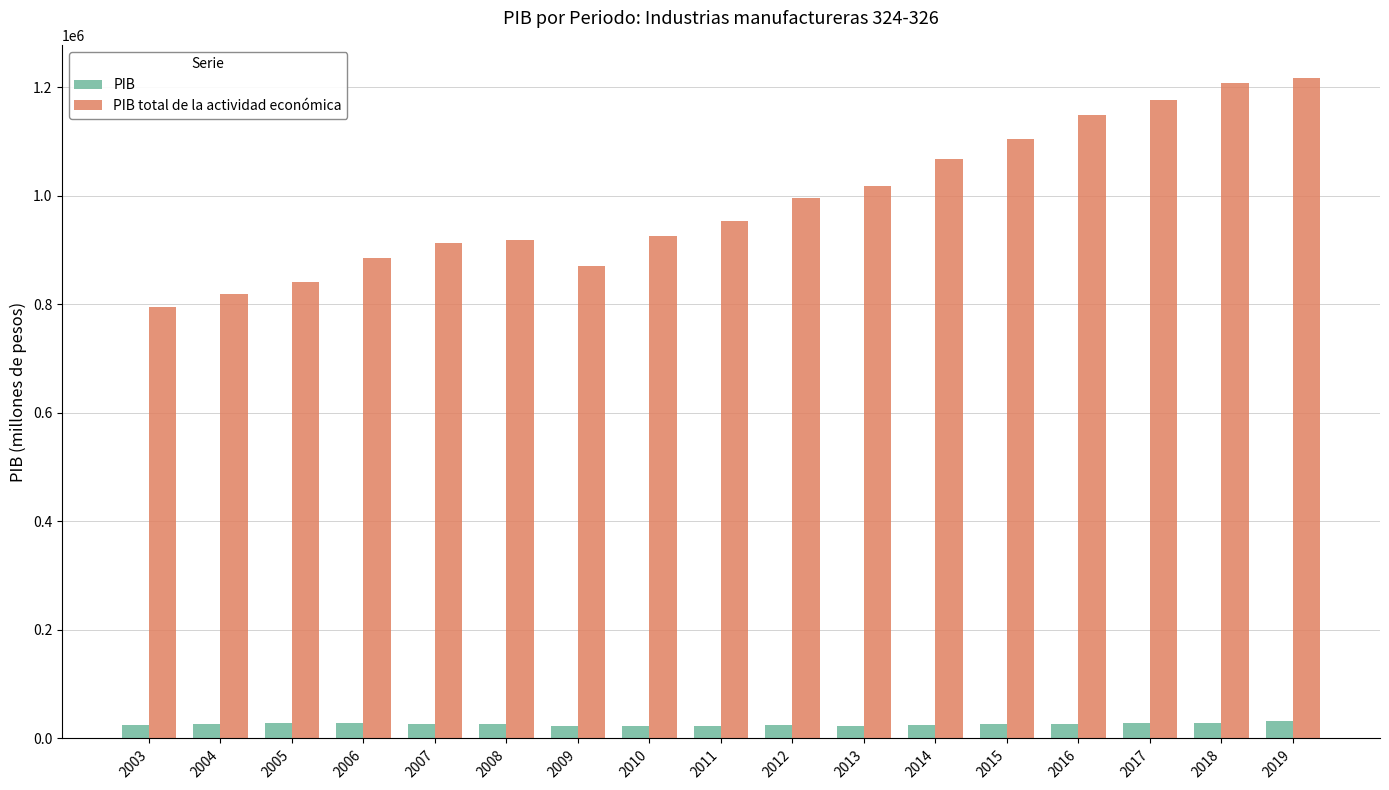

Which series has the largest range (max minus min)?

PIB total de la actividad económica